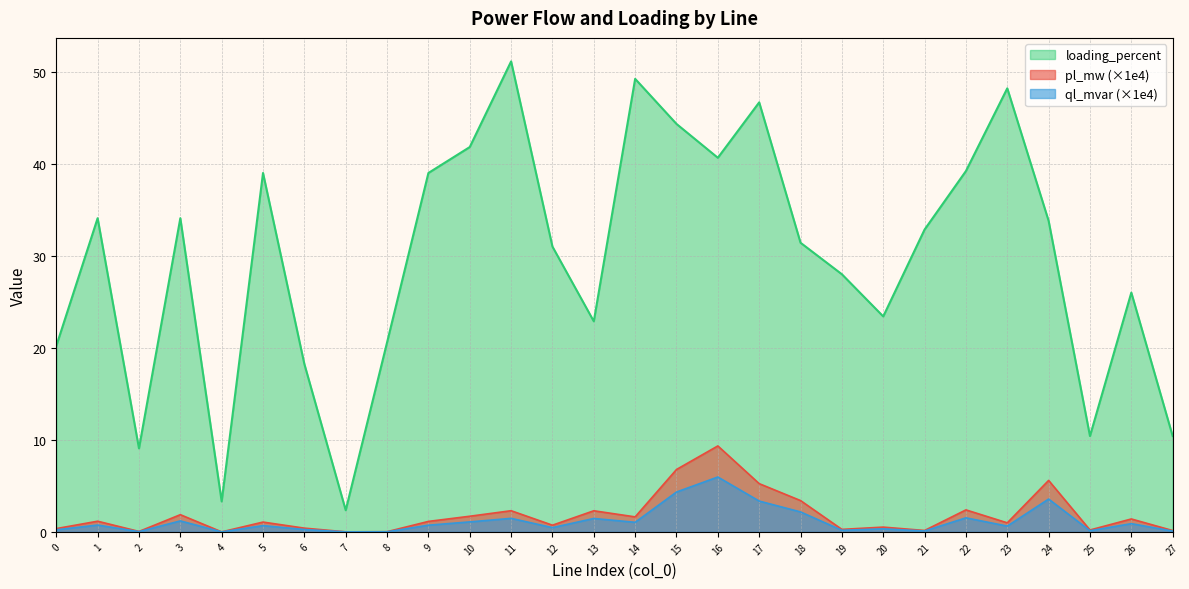

List the series in order of their peak value, highest first.

loading_percent, pl_mw (×1e4), ql_mvar (×1e4)